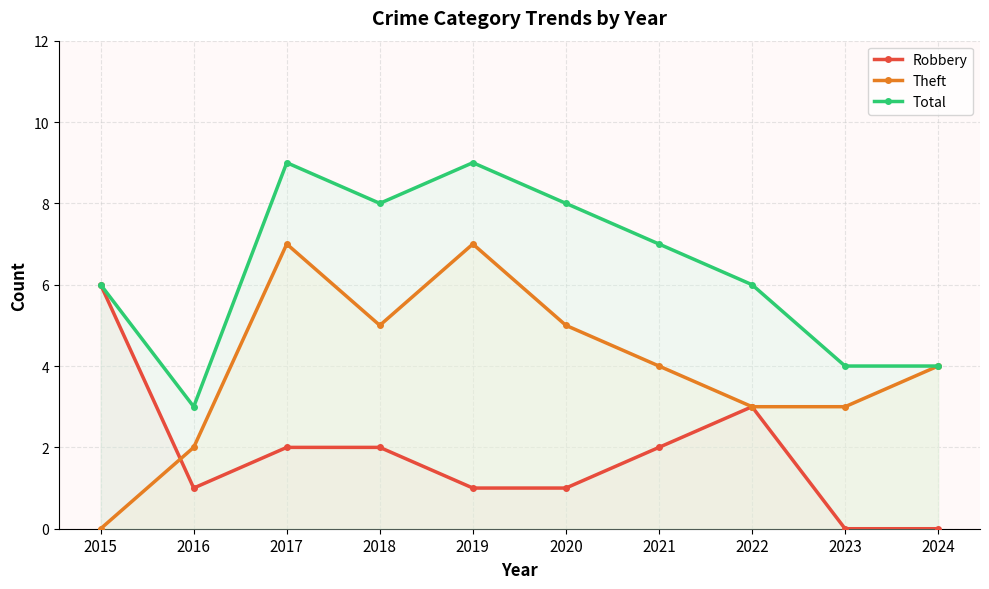

How many lines are shown in the chart?

3